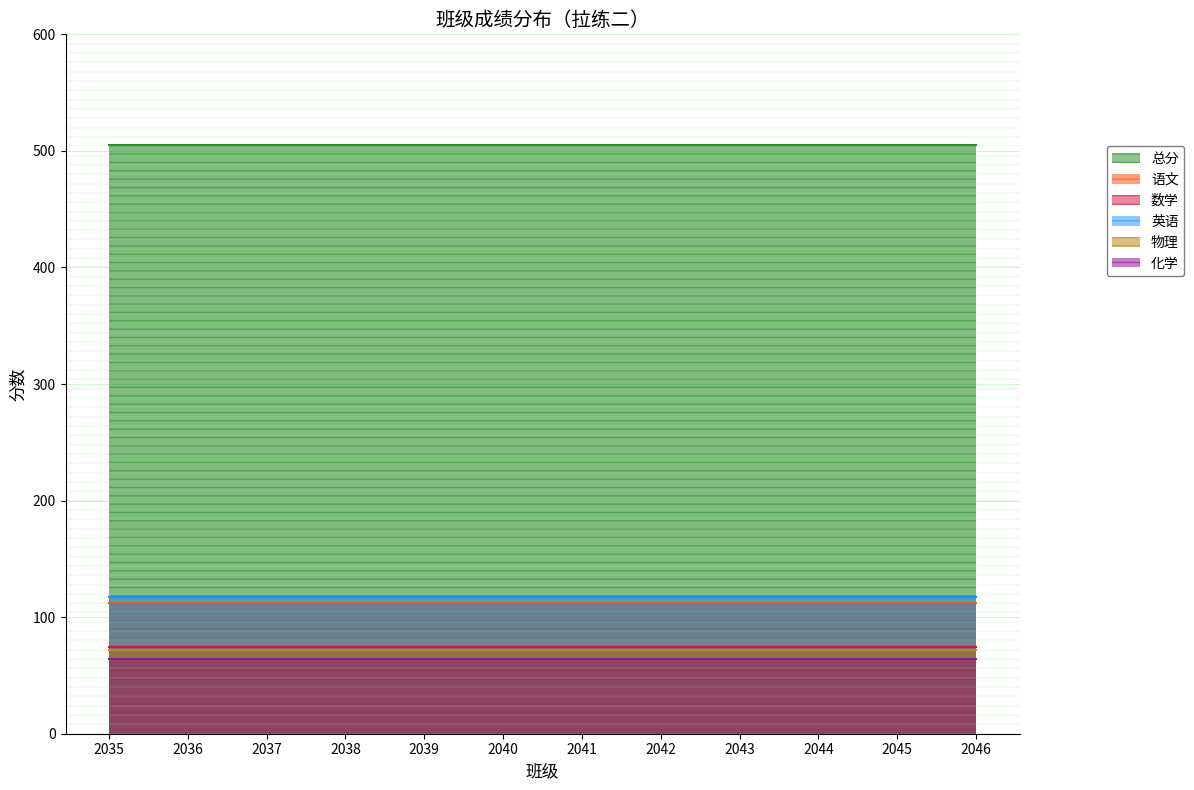

The 语文 series shows 112 at 2037. True or false?

True